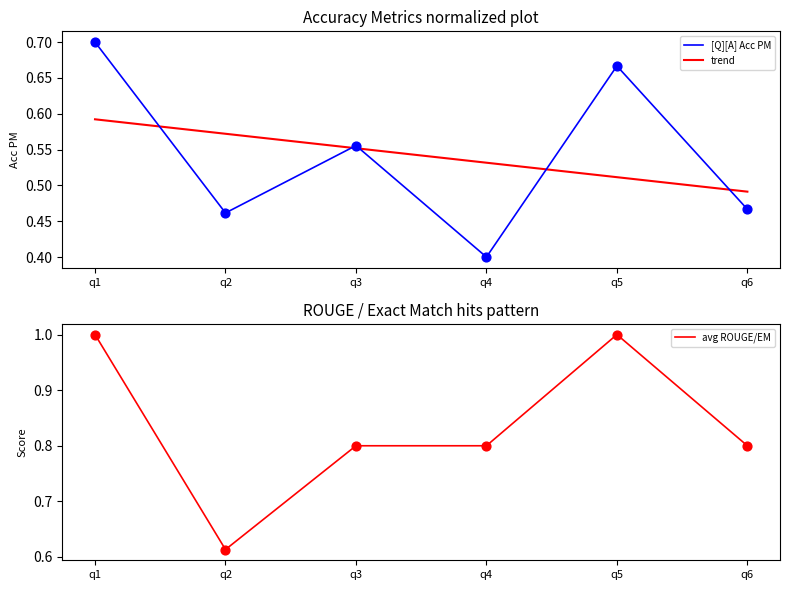

What are all the series names shown in the legend?

[Q][A] Acc PM, trend, avg ROUGE/EM